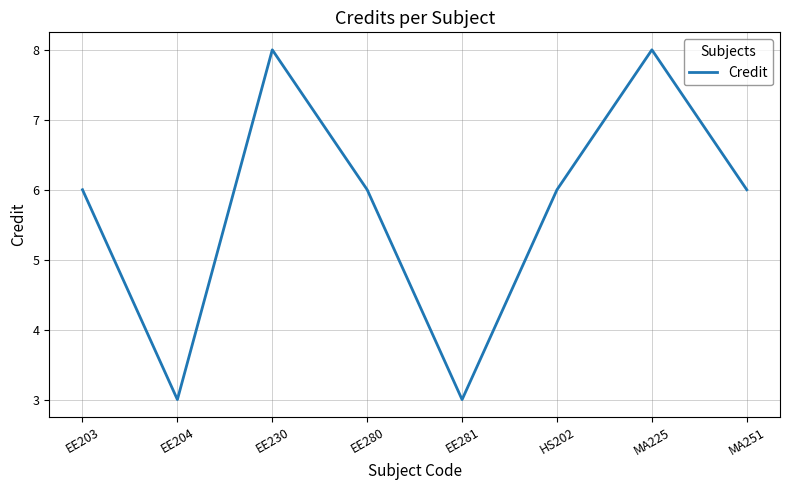

The chart shows a value of 6 at EE203. True or false?

True